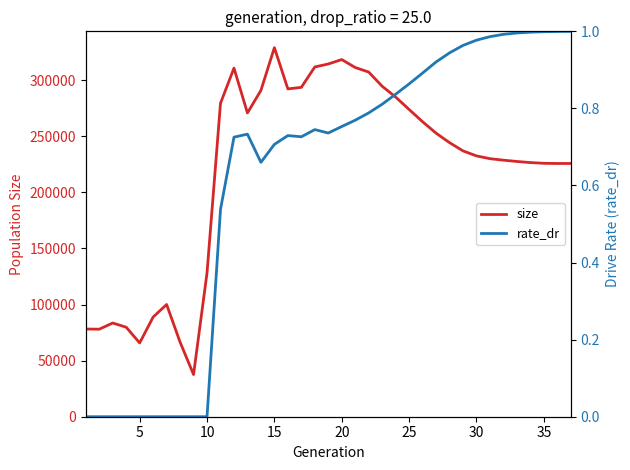

What is the maximum value for size?

329049